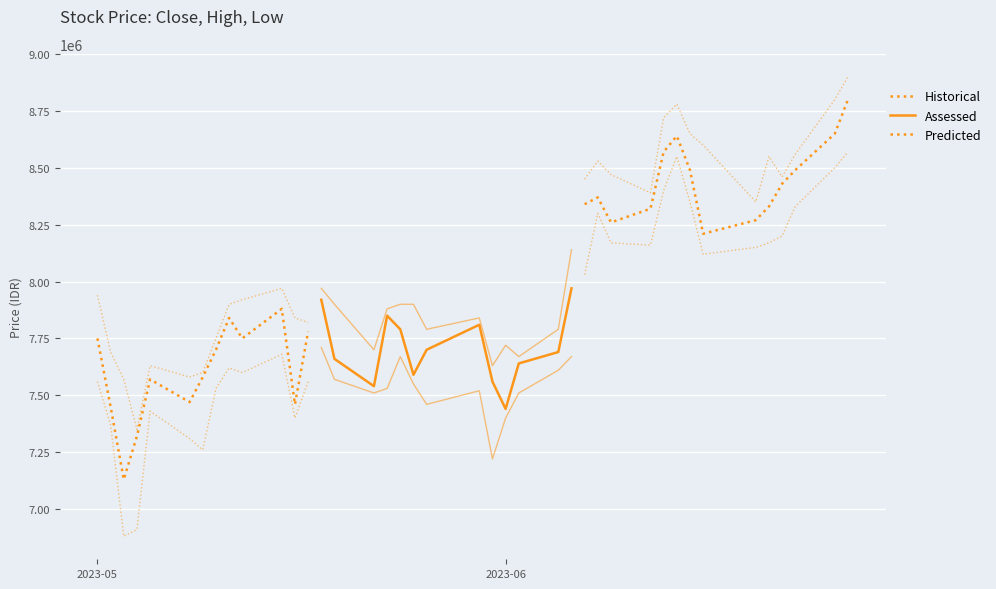

True or false: Close and Low cross at least once.

False